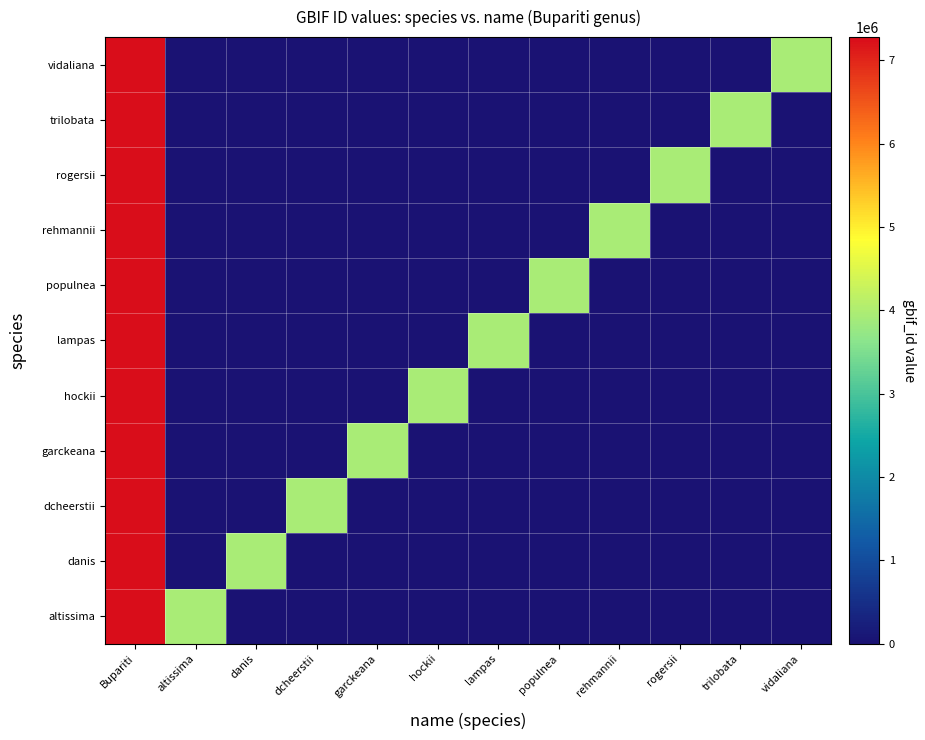

Count the number of categories in the chart.

12